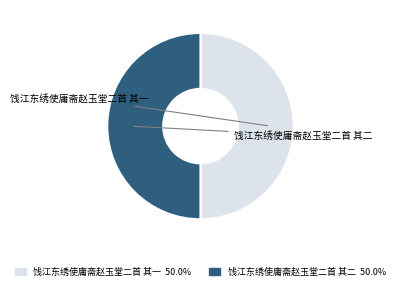

Approximately how many times larger is the value at 饯江东绣使庸斋赵玉堂二首 其一 compared to 饯江东绣使庸斋赵玉堂二首 其二?

1.0